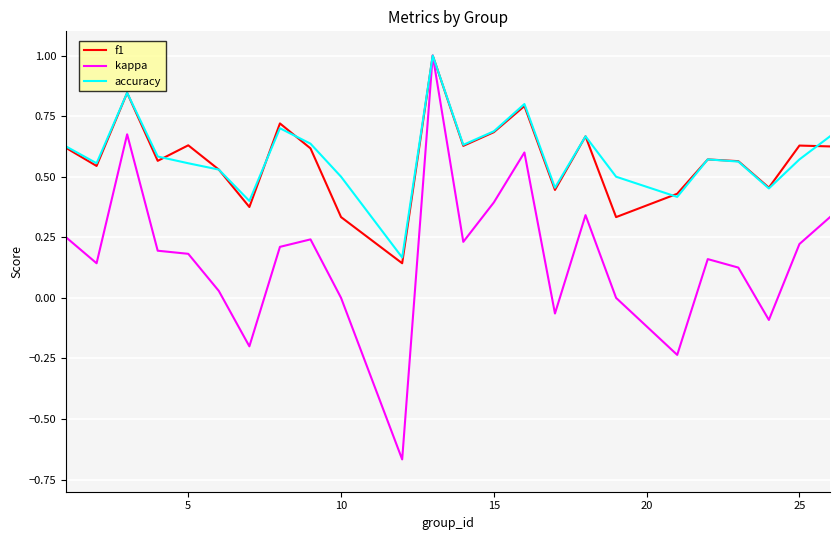

How many lines are shown in the chart?

3